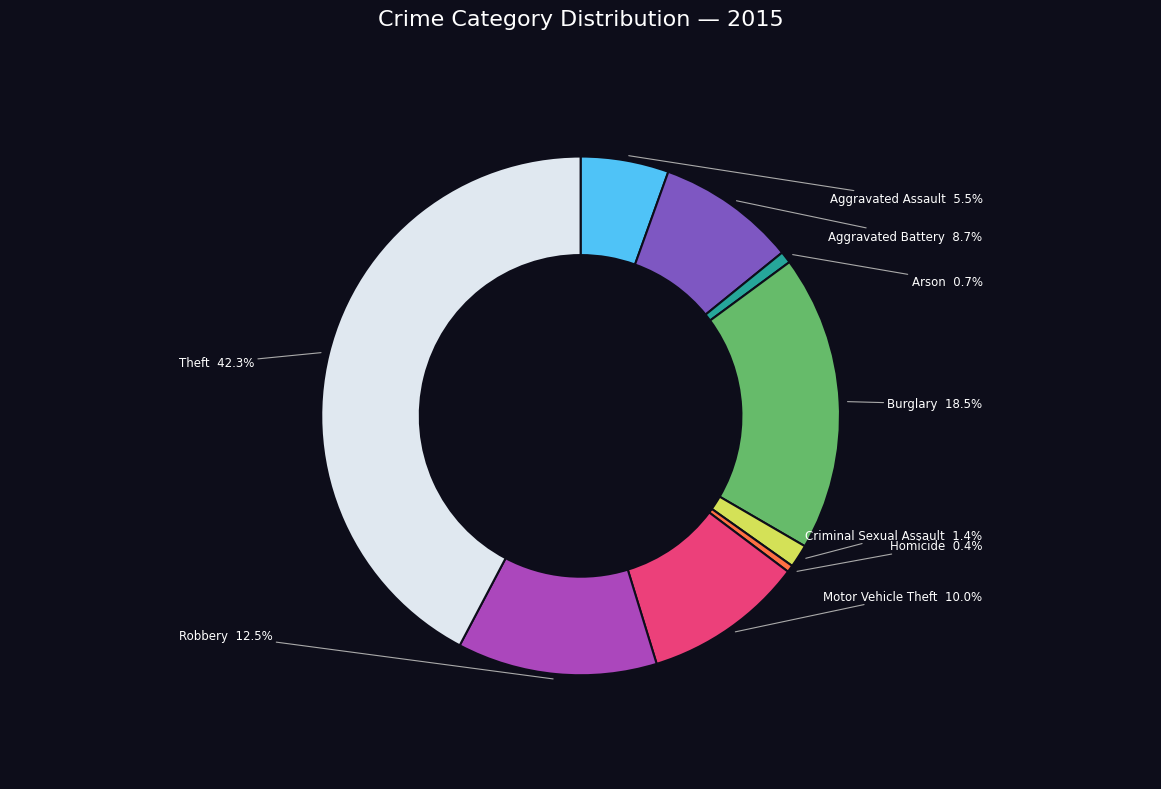

What percentage is the Theft slice, to the nearest percent?

42%